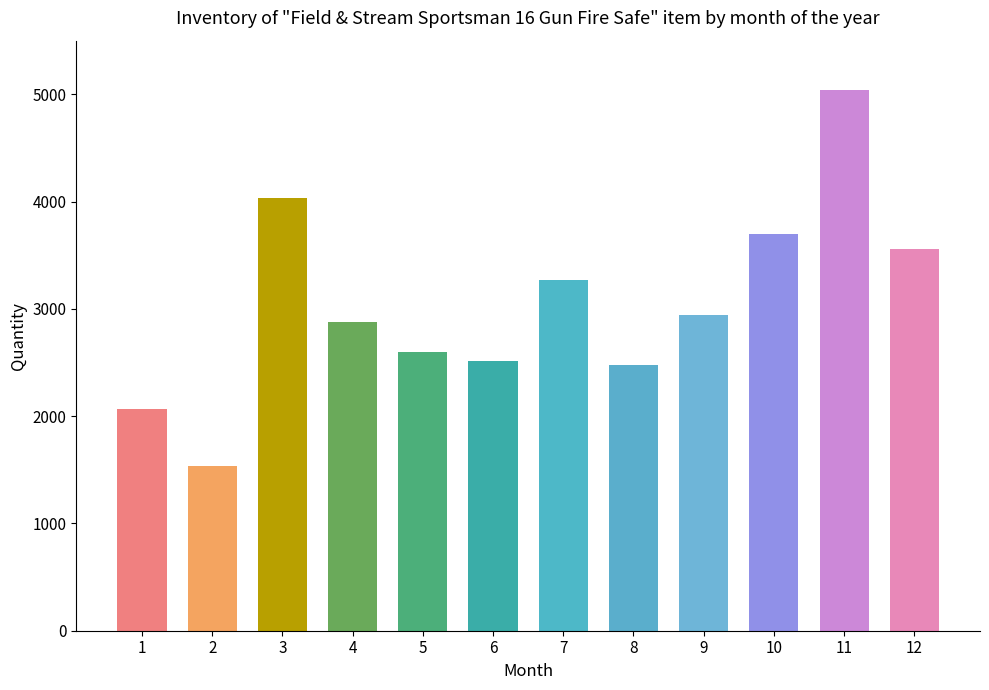

What is the sum of all values?

36620